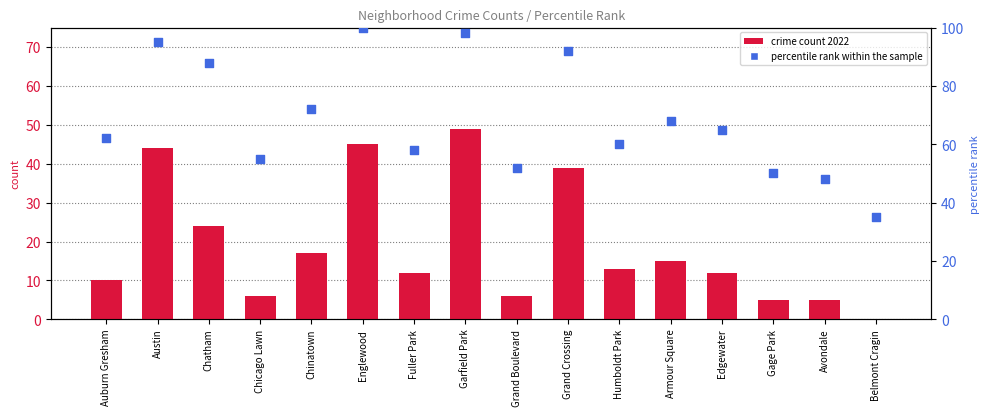

Which series has the widest spread of Y values?

percentile rank within the sample